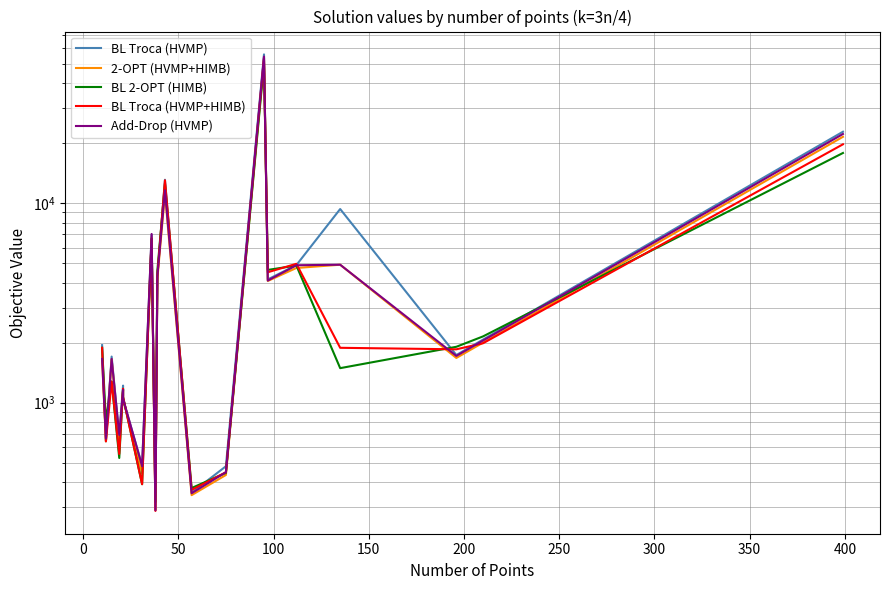

Is the value of 2-OPT (HVMP+HIMB) at 400 greater than the value of BL Troca (HVMP) at 100?

Yes